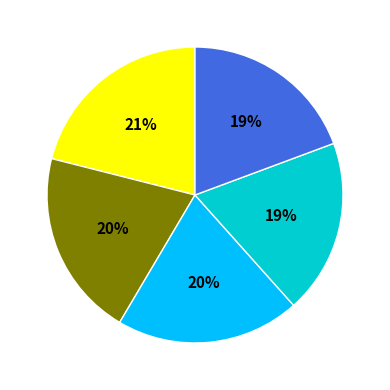

Is there a majority slice in this chart?

No